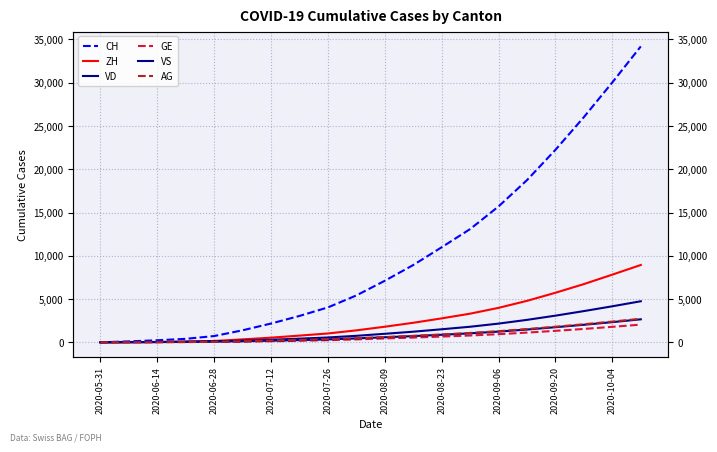

Which category has the lowest value across all series?

2020-05-31